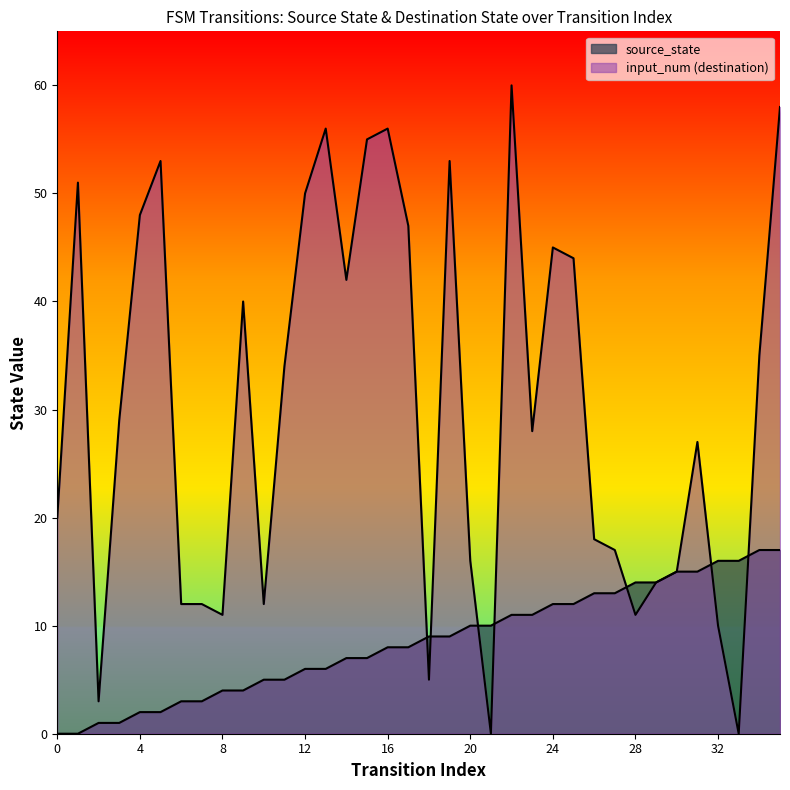

Count the number of categories in the chart.

36